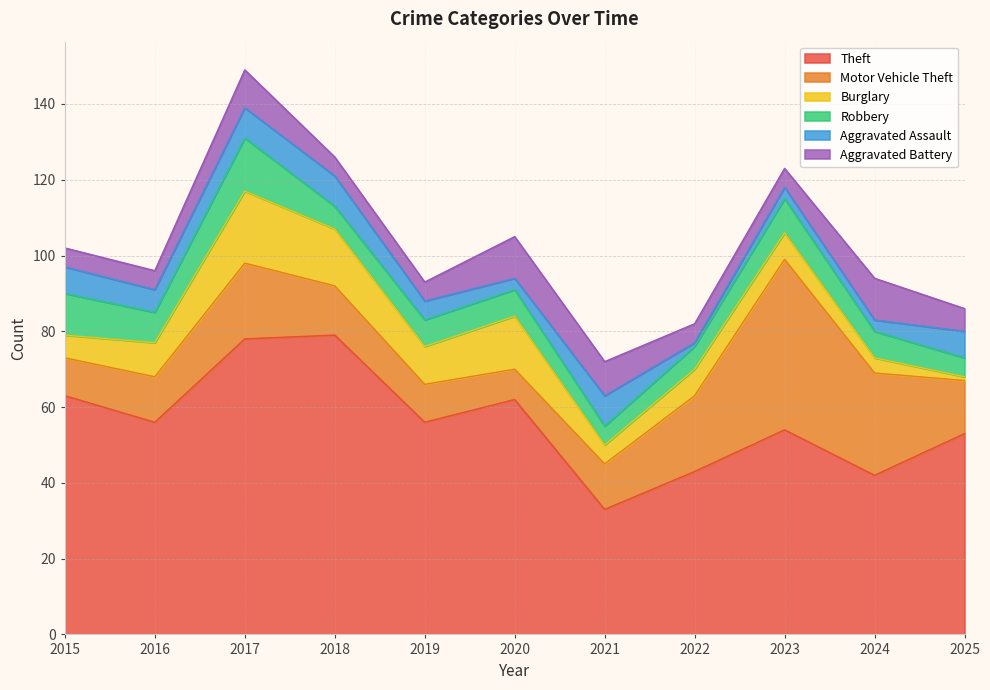

What is the value of the Robbery point at the 9th from the left?

9